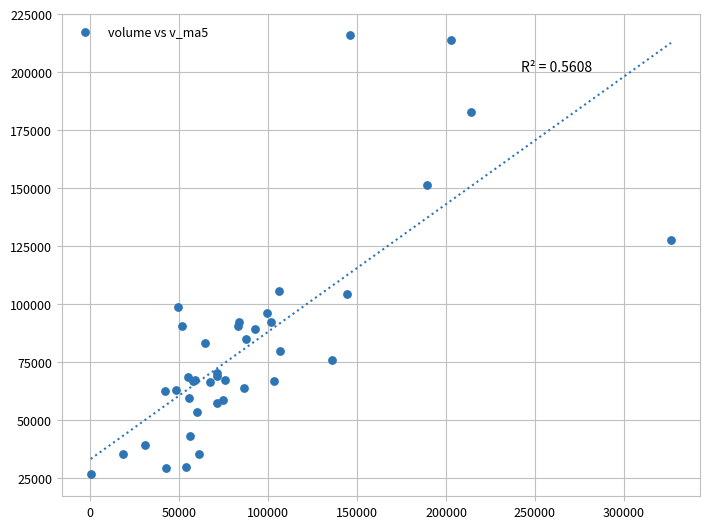

What Y value in the scatter plot is closest to 121095?

127459.1